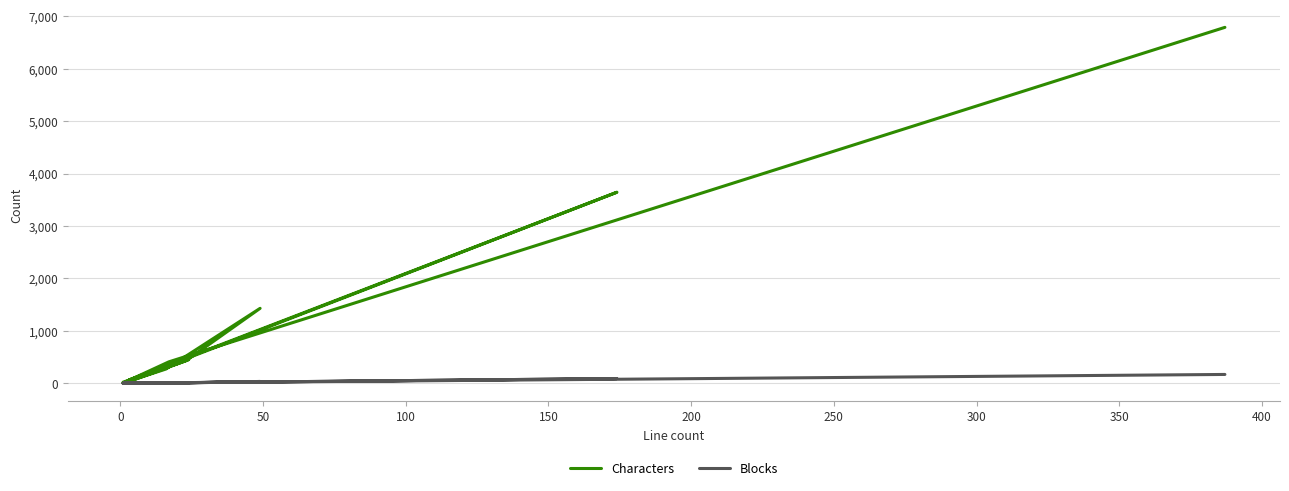

What is the greatest value displayed?

6789